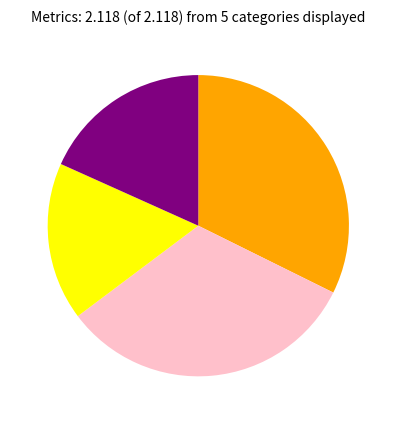

Is there any slice that represents more than half of the pie?

No